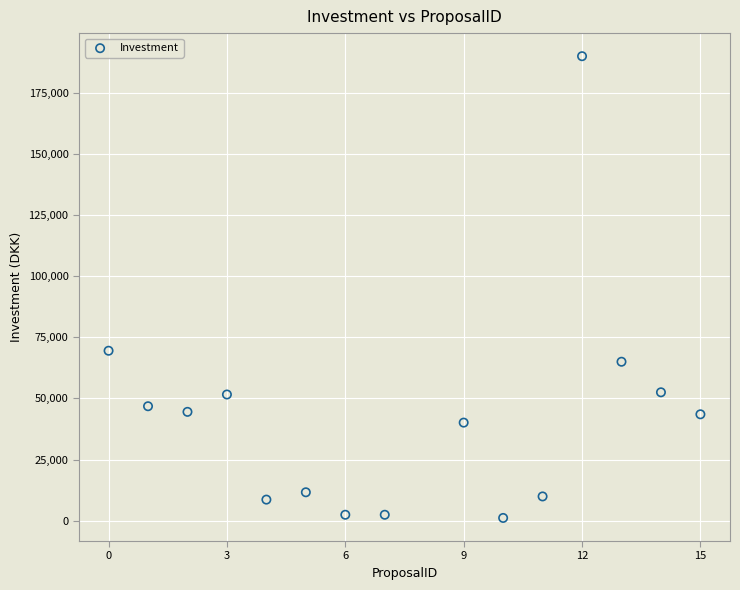

What Y value in the scatter plot is closest to 95550?

69500